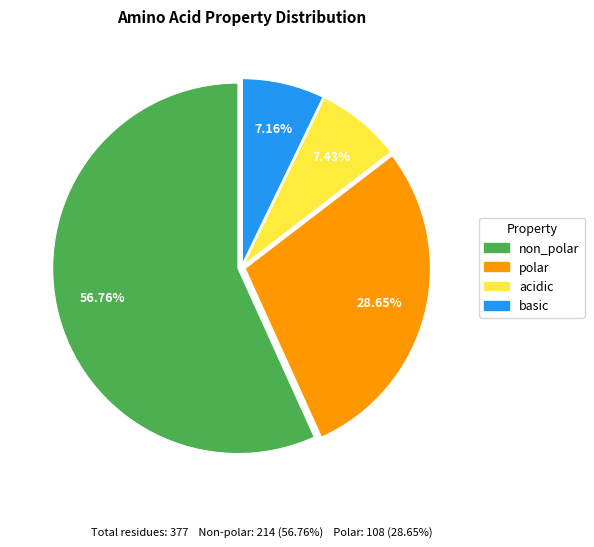

Do acidic and basic together represent more than half of the pie?

No